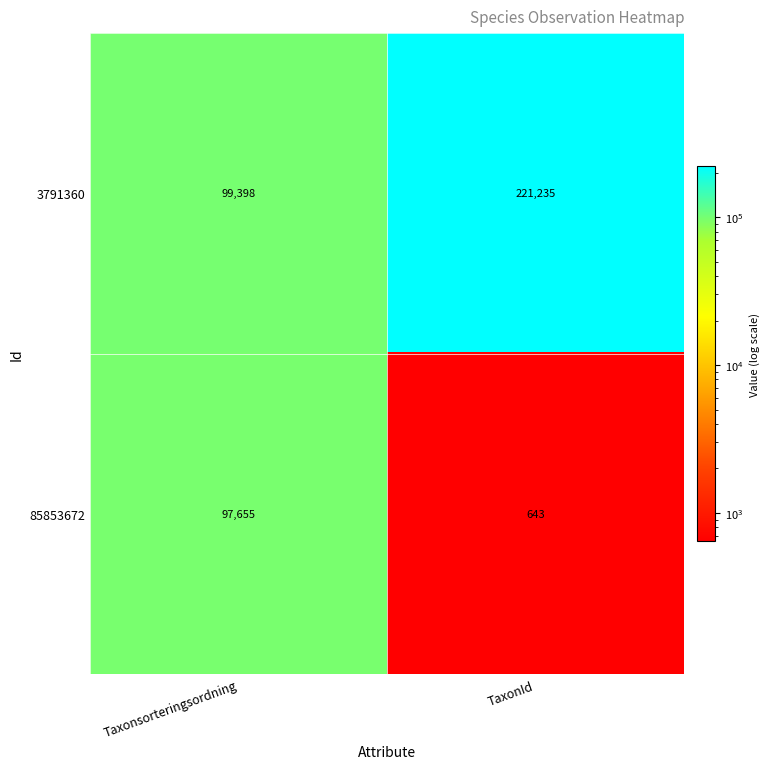

True or false: 3791360 has a value of 135317 at Taxonsorteringsordning.

False